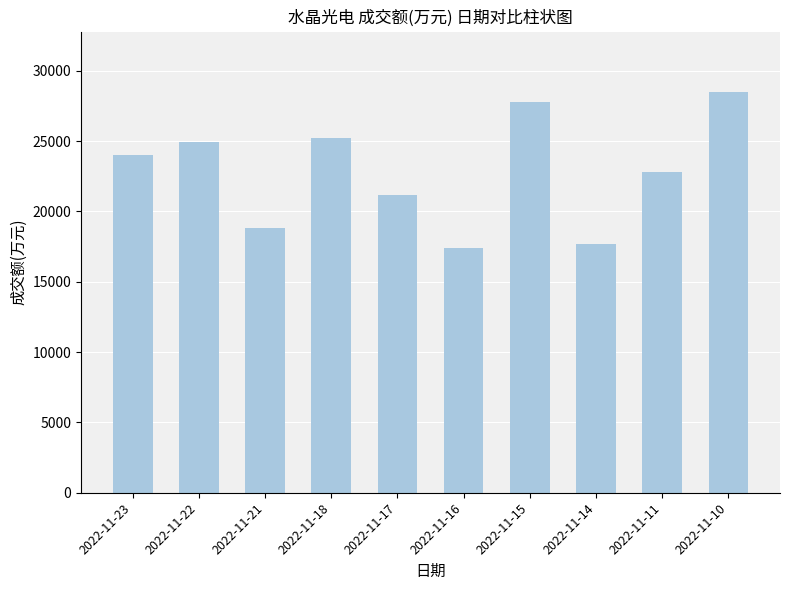

Are the bars grouped side by side (vs. stacked)?

No